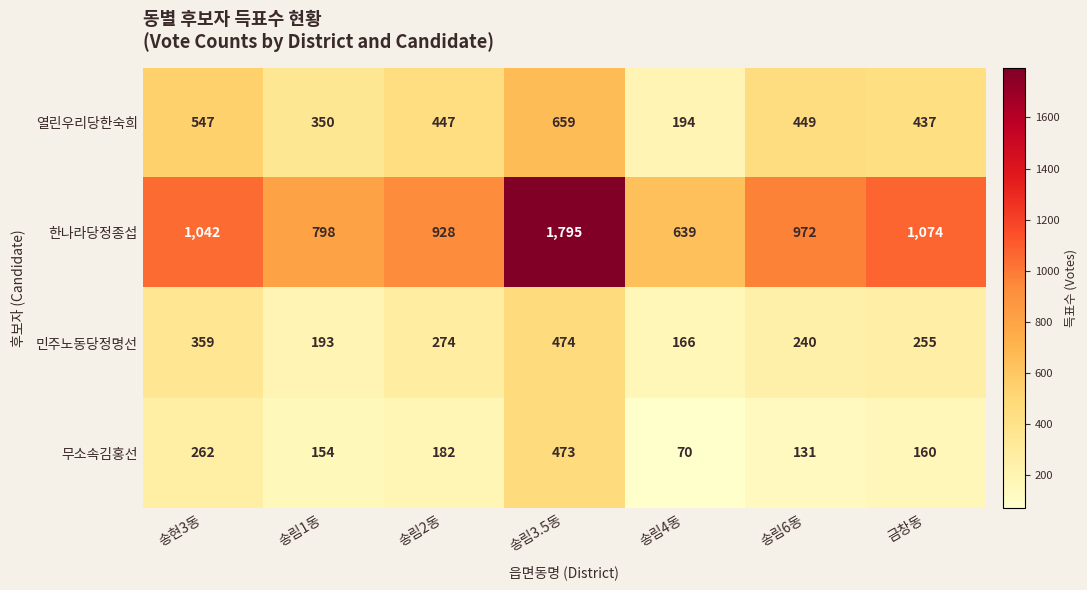

Which series has the largest range (max minus min)?

한나라당정종섭